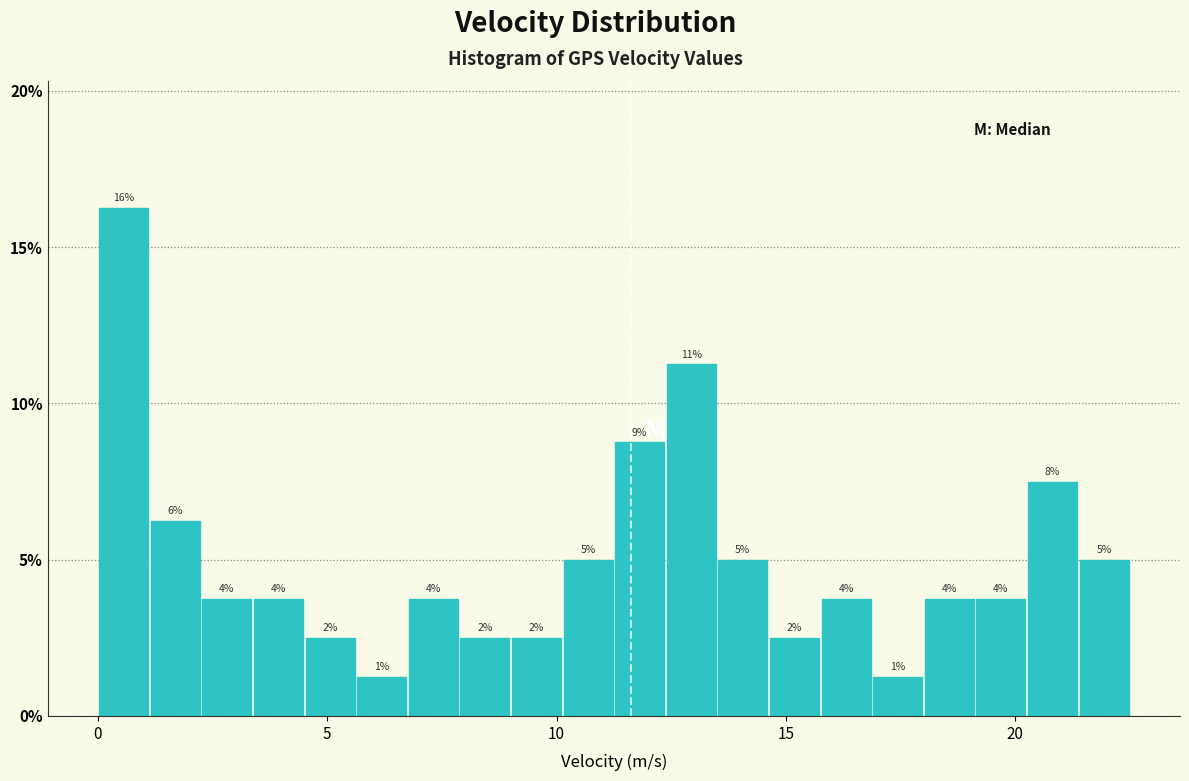

Around what value on the x-axis is the tallest bar? Give the approximate position of its centre, as read against the axis.

0.5